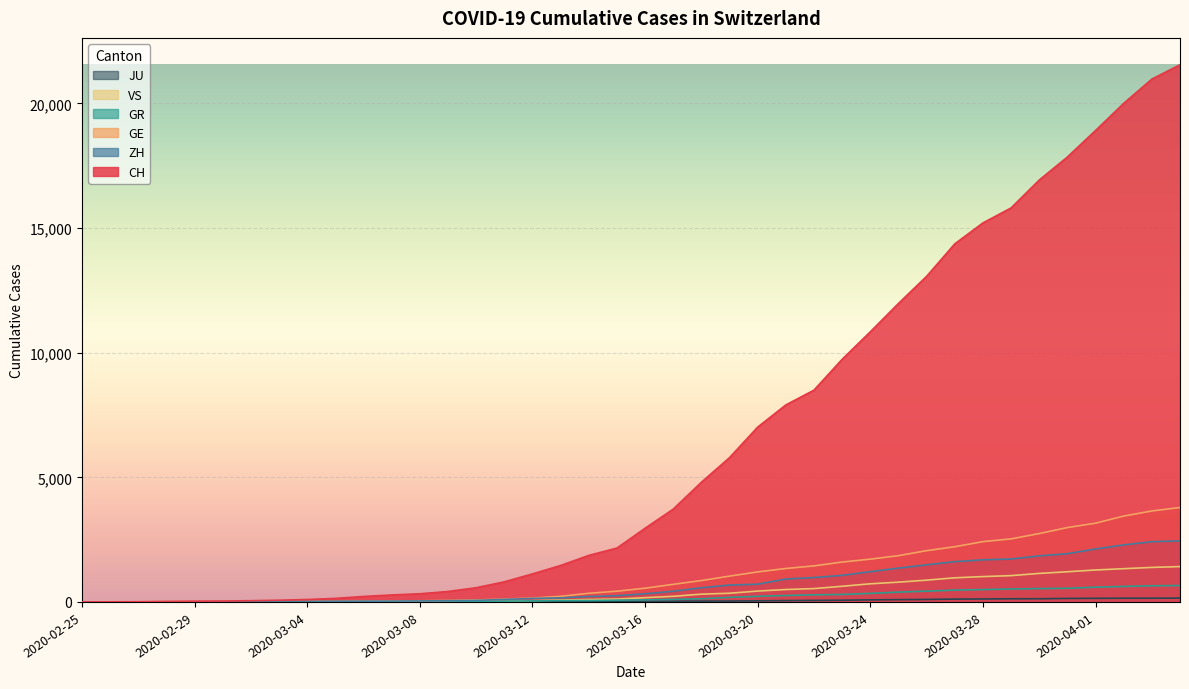

The value of CH at 2020-03-02 is 32. True or false?

False